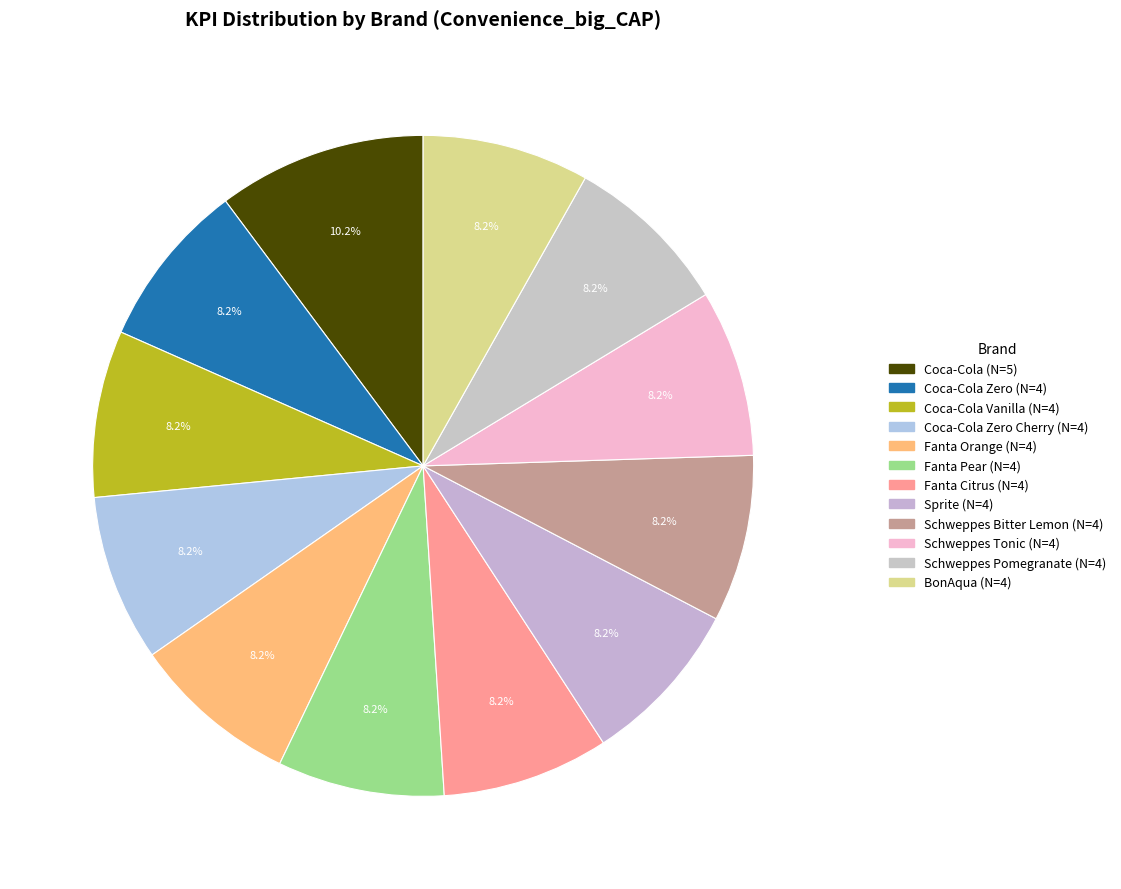

Rank the categories by value from highest to lowest.

Coca-Cola, Coca-Cola Zero, Coca-Cola Vanilla, Coca-Cola Zero Cherry, Fanta Orange, Fanta Pear, Fanta Citrus, Sprite, Schweppes Bitter Lemon, Schweppes Tonic, Schweppes Pomegranate, BonAqua